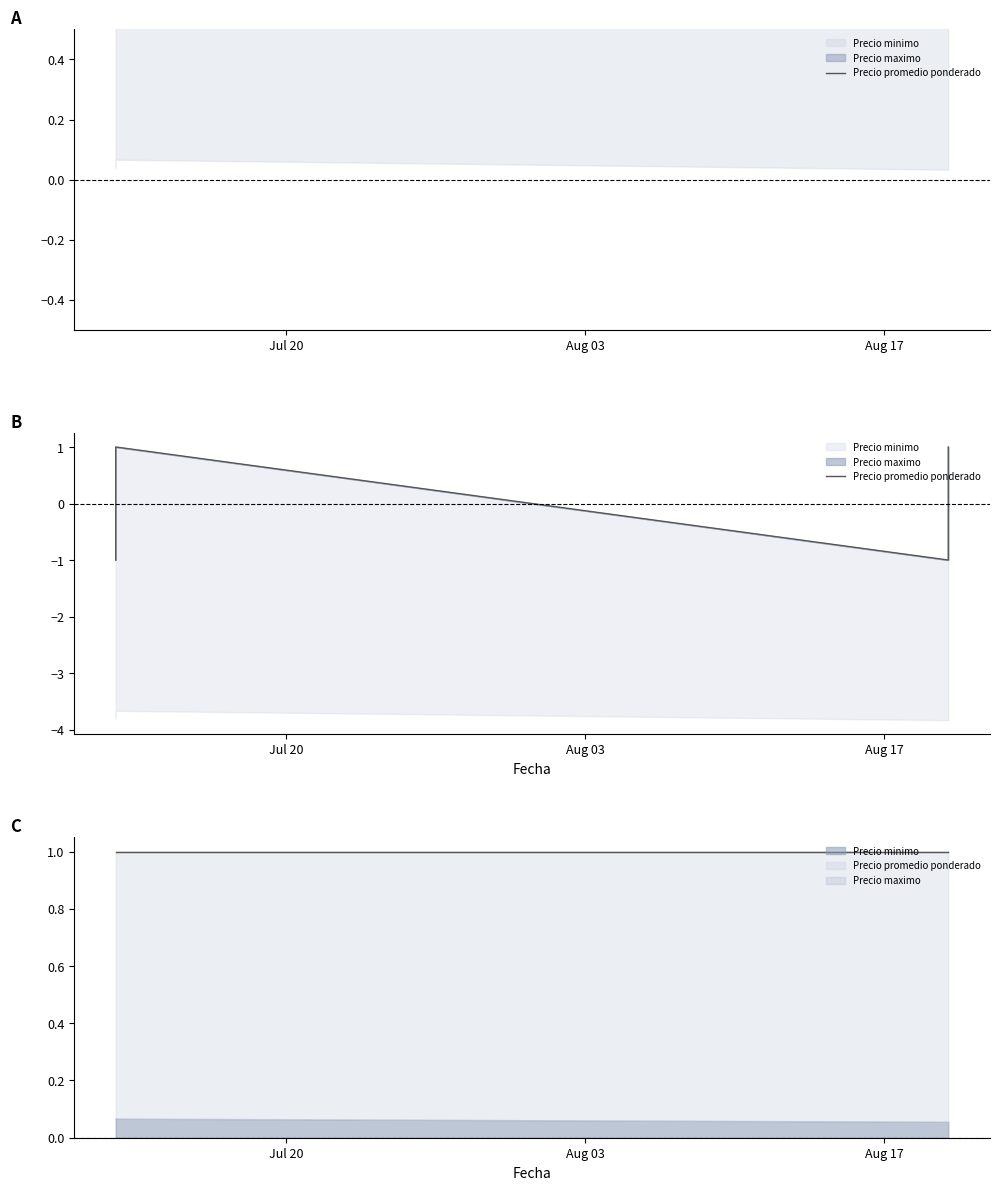

Reading left to right, list all the values displayed in this chart.

-1	-1	1	1	-1	1